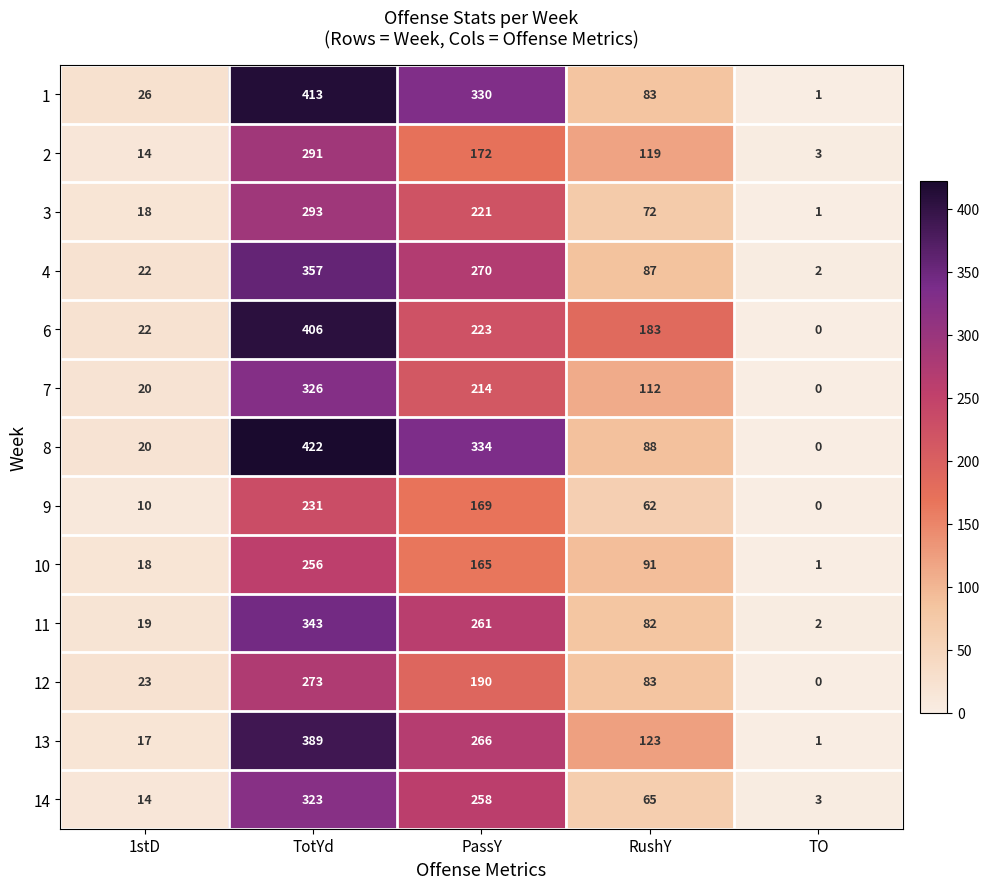

Rank the series by their maximum value, from lowest to highest.

9, 10, 12, 2, 3, 14, 7, 11, 4, 13, 6, 1, 8